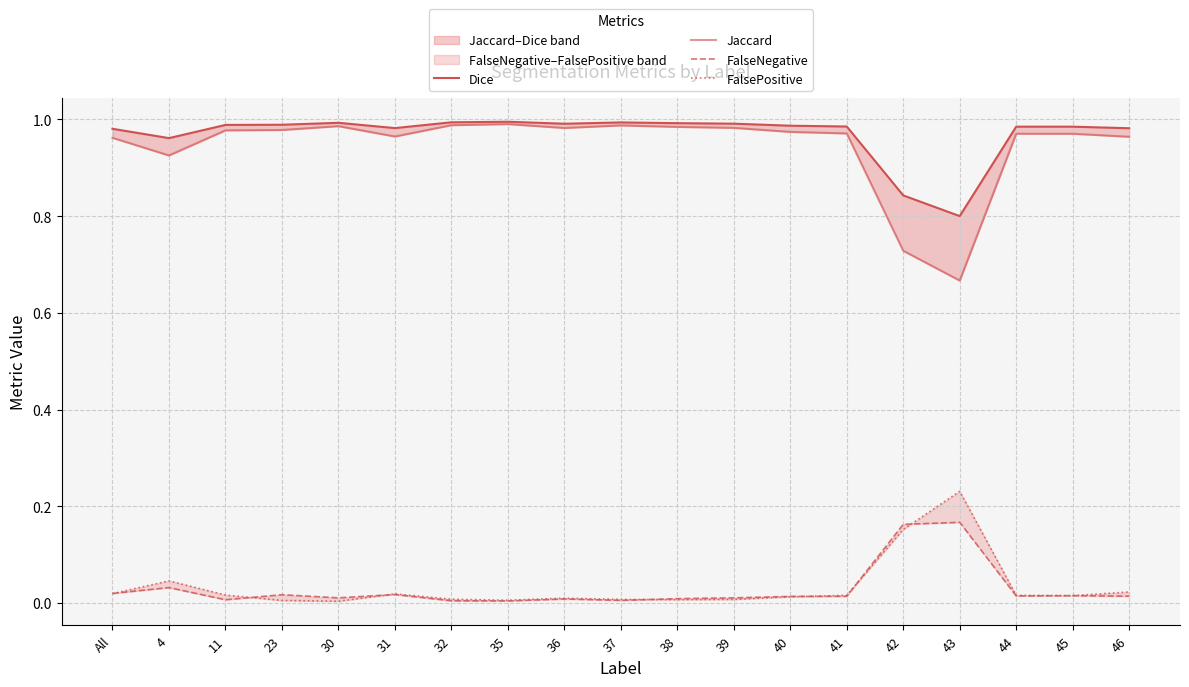

Where is the first local minimum for Dice?

4